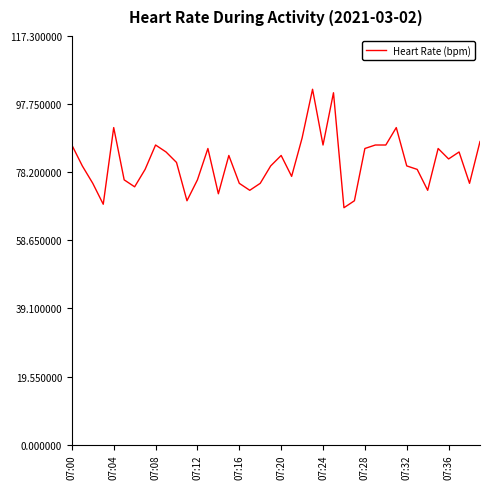

How many lines are shown in the chart?

1